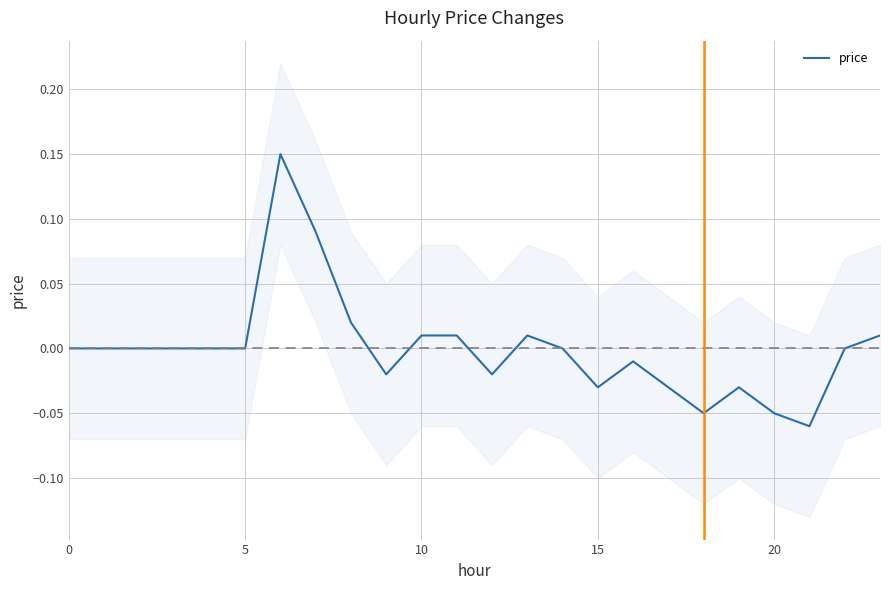

Reading left to right, extract all data points from this chart.

0.0	0.0	0.0	0.0	0.0	0.0	0.1	0.1	0.0	-0.0	0.0	0.0	-0.0	0.0	0.0	-0.0	-0.0	-0.0	-0.1	-0.0	-0.1	-0.1	0.0	0.0